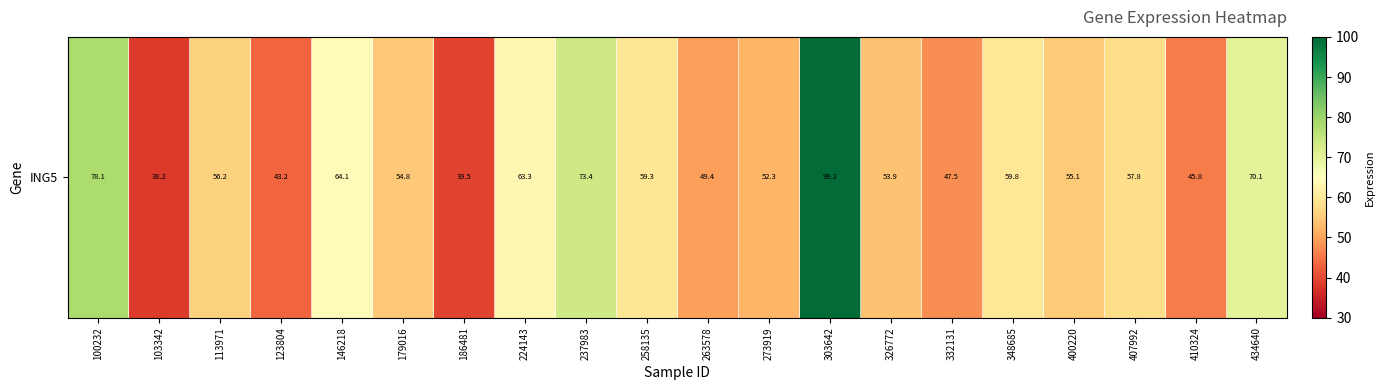

How many distinct data groups are displayed?

1